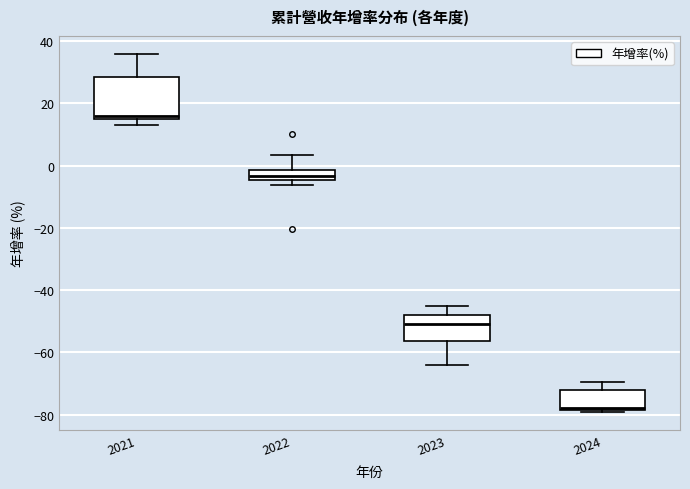

Reading left to right, transcribe this box plot: for each box, give where its median line is, the range the box spans, and where its two whiskers end, as read against the y-axis. The values are not printed on the chart, so give them approximately, as read against the axis.

2021: median 16, box 14 to 28, whiskers 14 (just below the box's lower edge) to 36
2022: median -4 (inside the box), box -4 to -2, whiskers -6 to 4
2023: median -50, box -56 to -48, whiskers -64 to -46
2024: median -78, box -78 to -72, whiskers -80 to -70